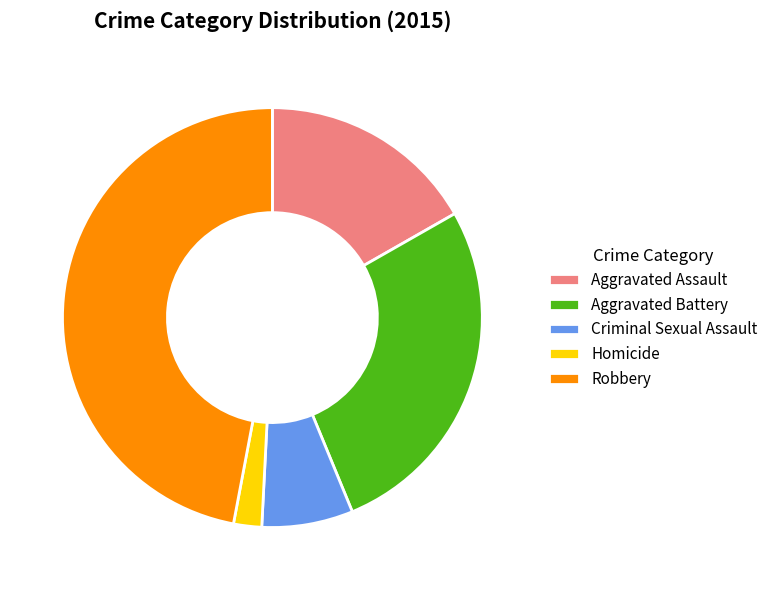

Is the sum of Aggravated Battery and Homicide greater than half?

No